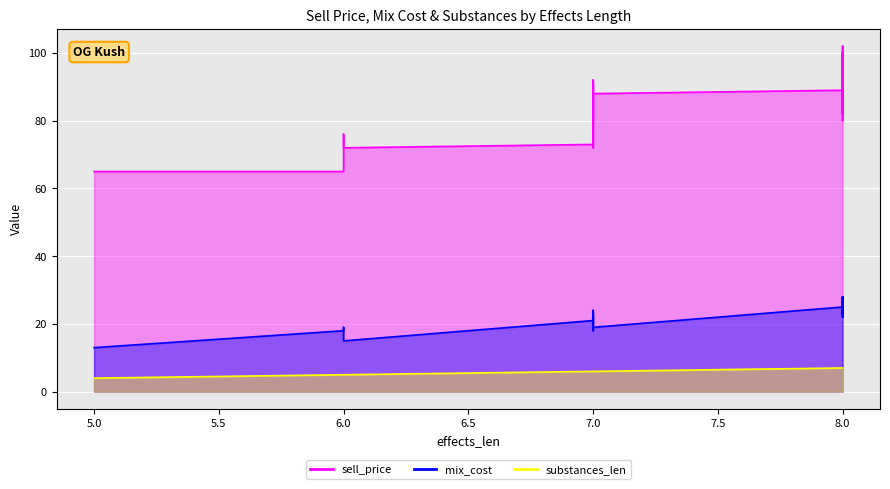

How many interior local valleys does the mix_cost series have?

10